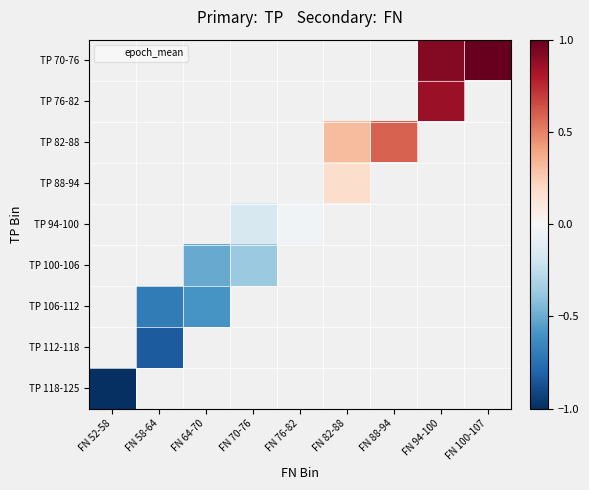

What is the greatest value displayed?

1.0